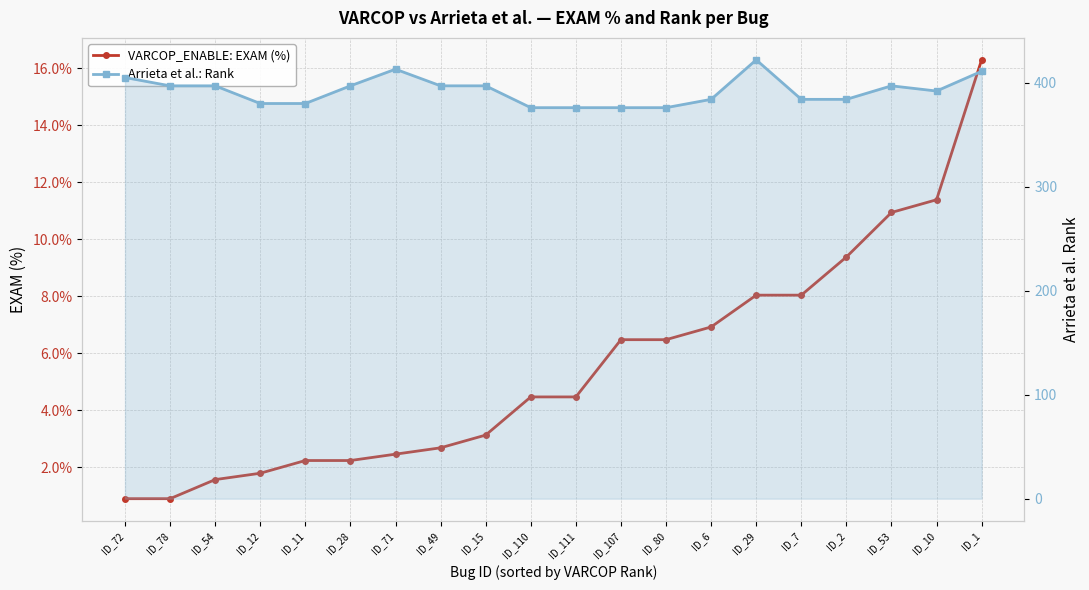

What is the label of the 13th point from the right?

ID_49